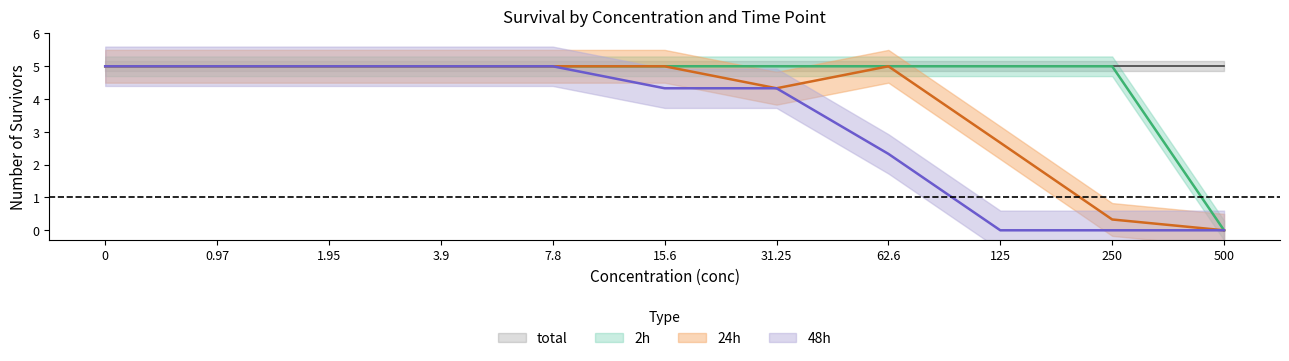

Where is 2h nearest to the value 2?

500